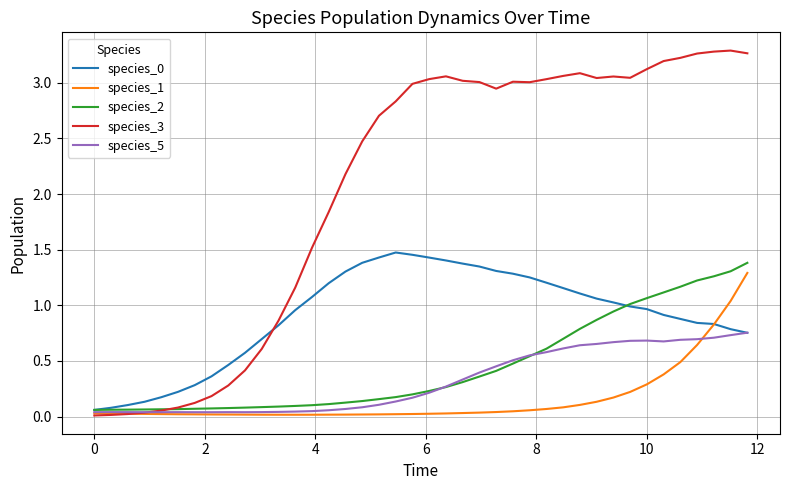

Is this an area chart (filled region under the line)?

No